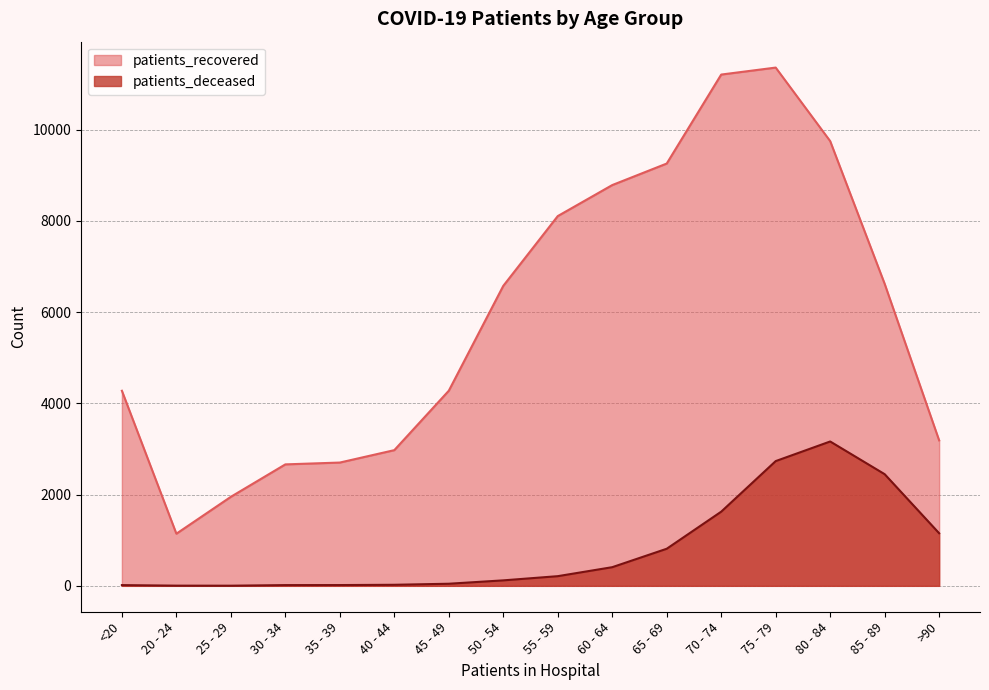

At which label is patients_deceased closest to 1584?

70 - 74